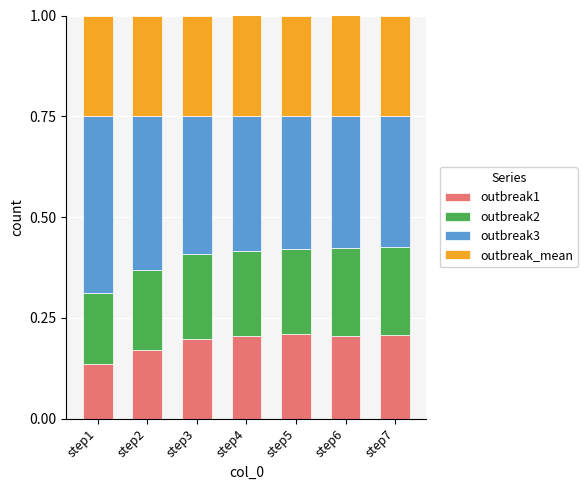

What are all the series names shown in the legend?

outbreak1, outbreak2, outbreak3, outbreak_mean